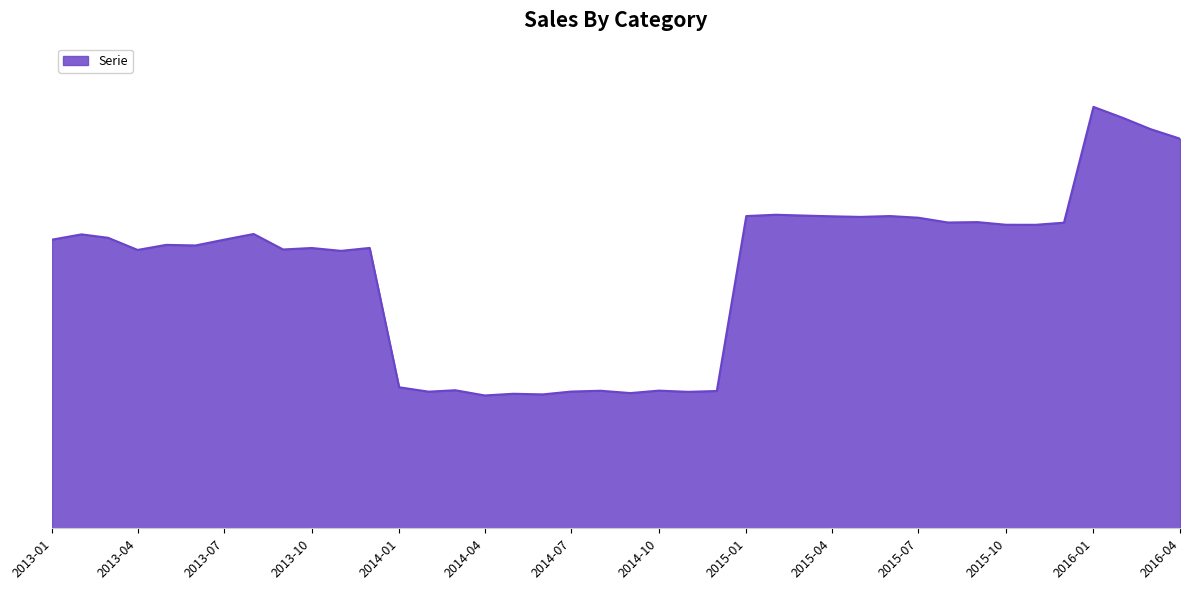

What is the value of the 12th point from the left?

362053.6